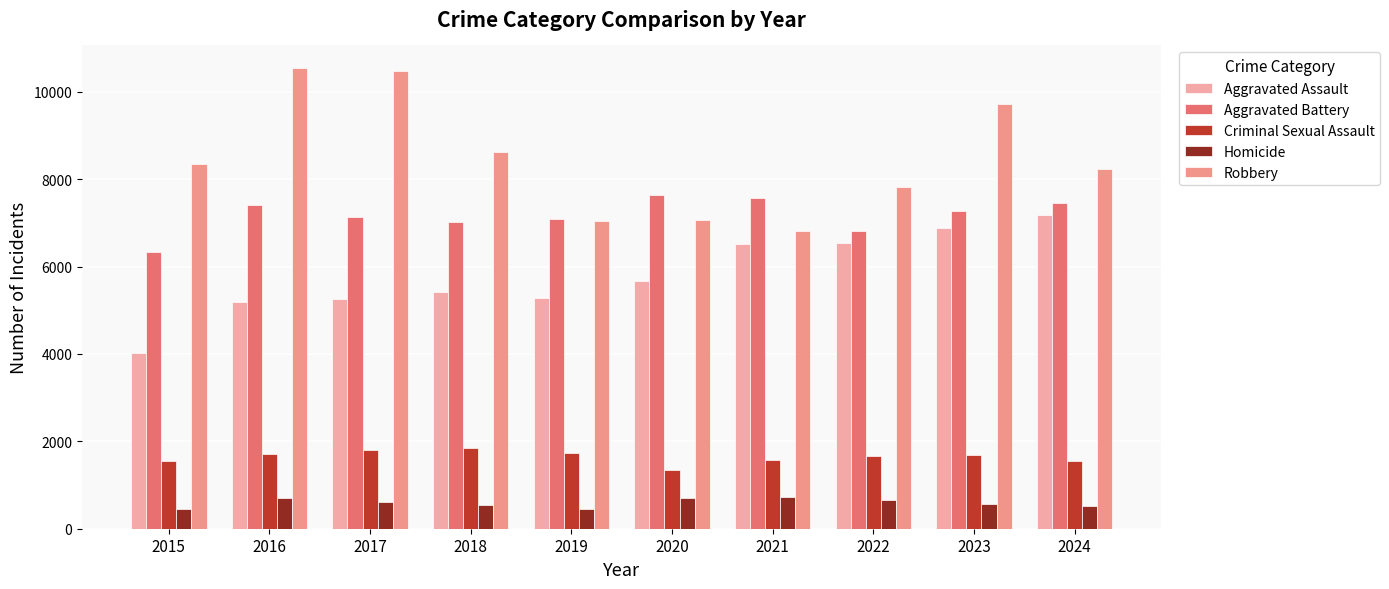

Where is Aggravated Assault nearest to the value 5607?

2020